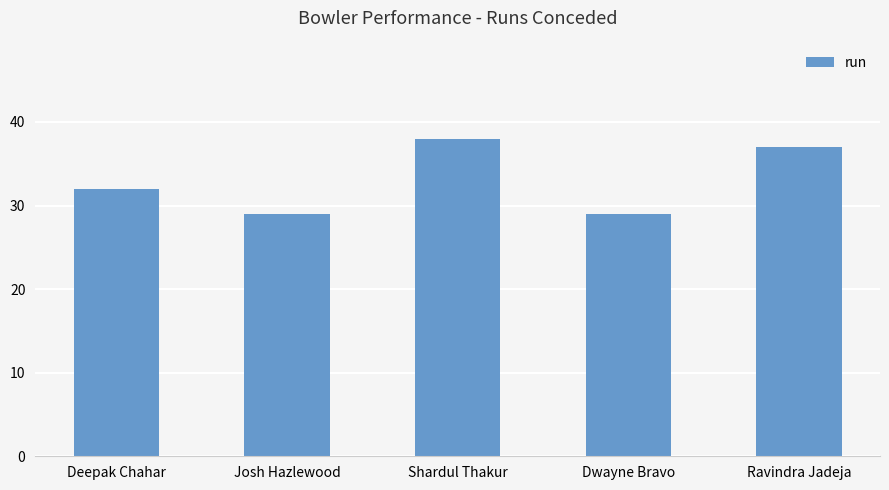

What is the label of the 2nd bar from the right?

Dwayne Bravo